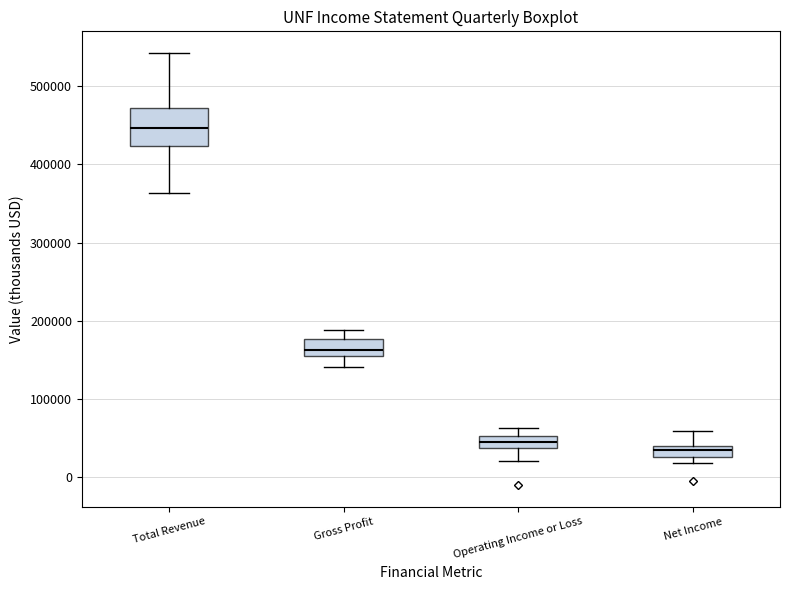

Which box is the tallest, from its lower edge to its upper edge?

Total Revenue